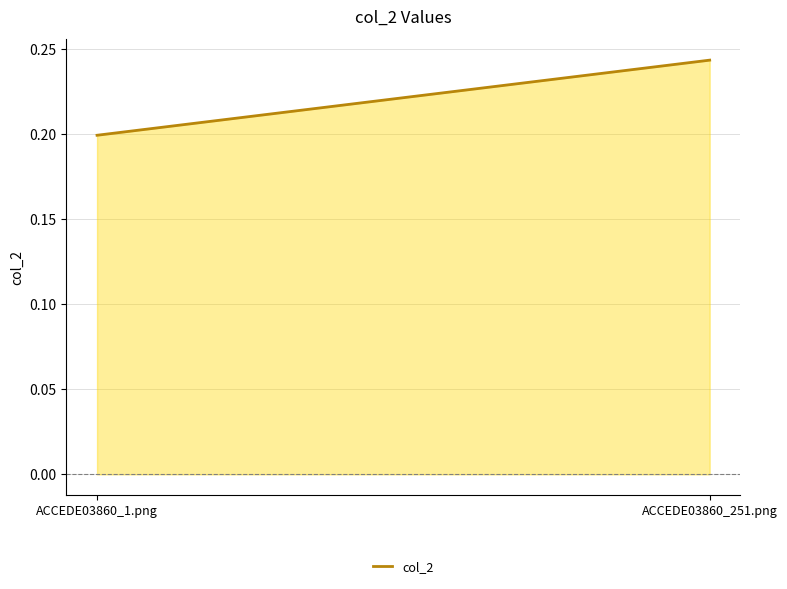

The chart shows a value of 0.2 at ACCEDE03860_251.png. True or false?

True